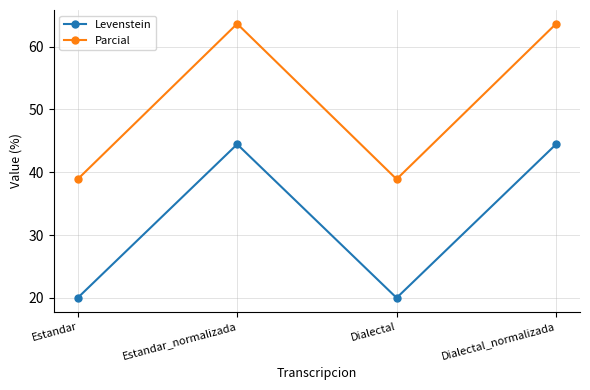

List the series in order of their overall mean, highest first.

Parcial, Levenstein